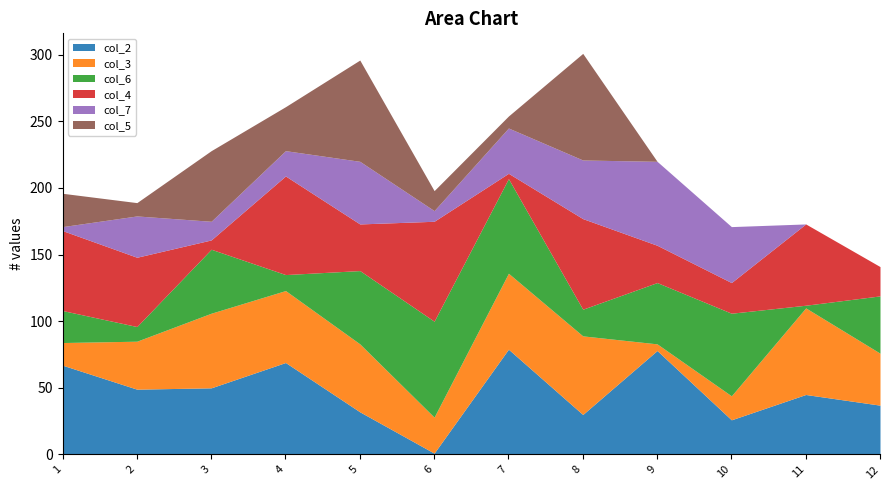

True or false: col_3 has a value of 11 at 4.

False